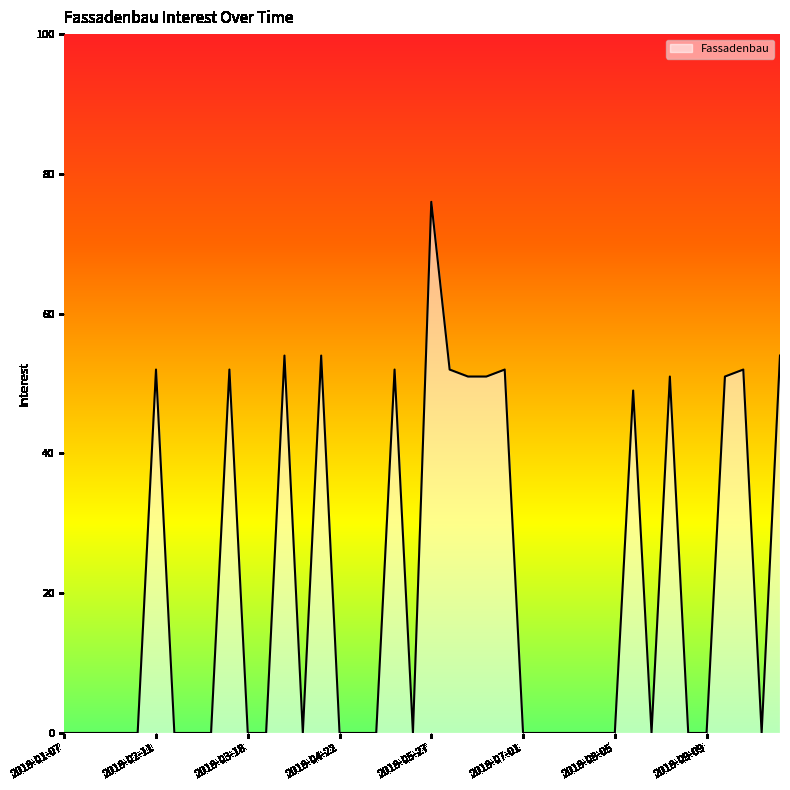

What is the greatest value displayed?

76